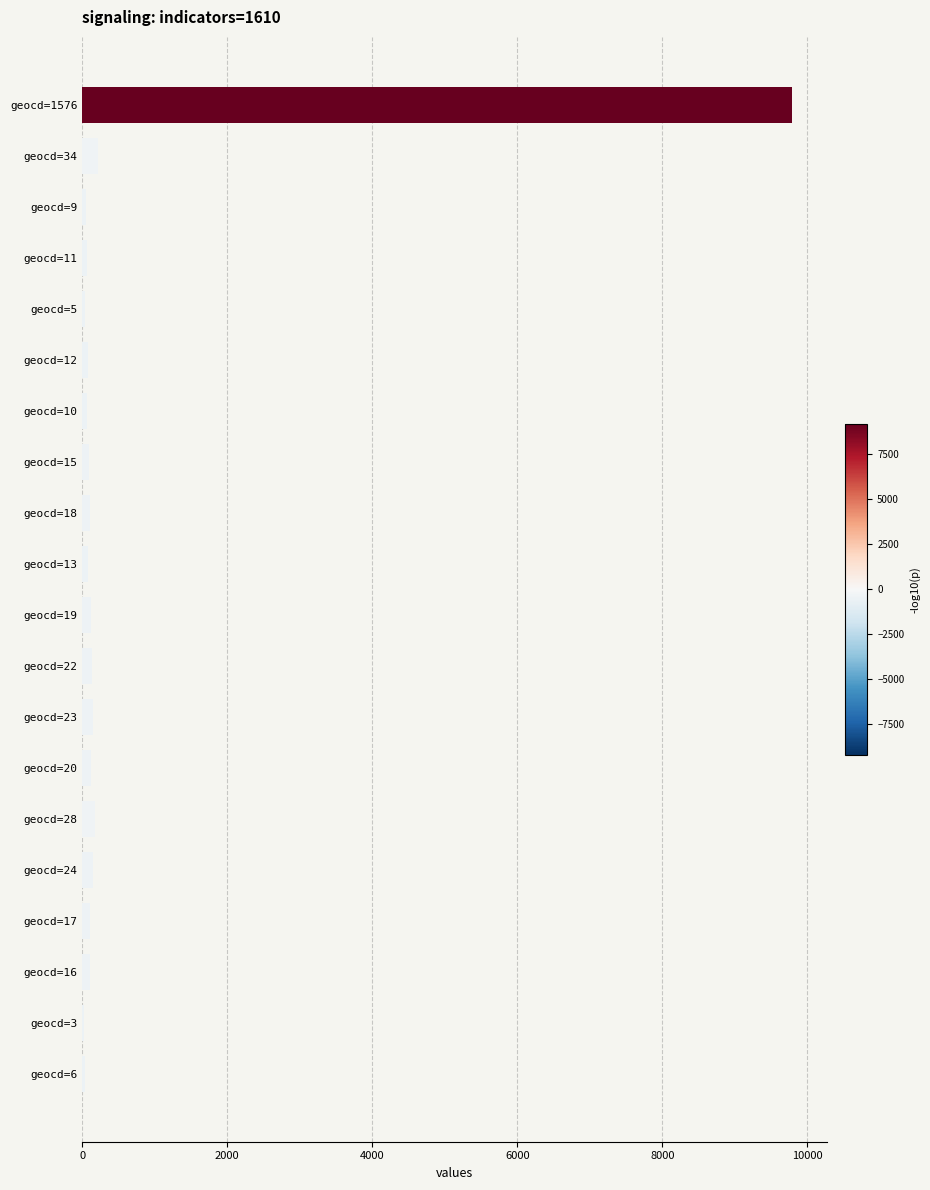

Are the bars grouped side by side (vs. stacked)?

No